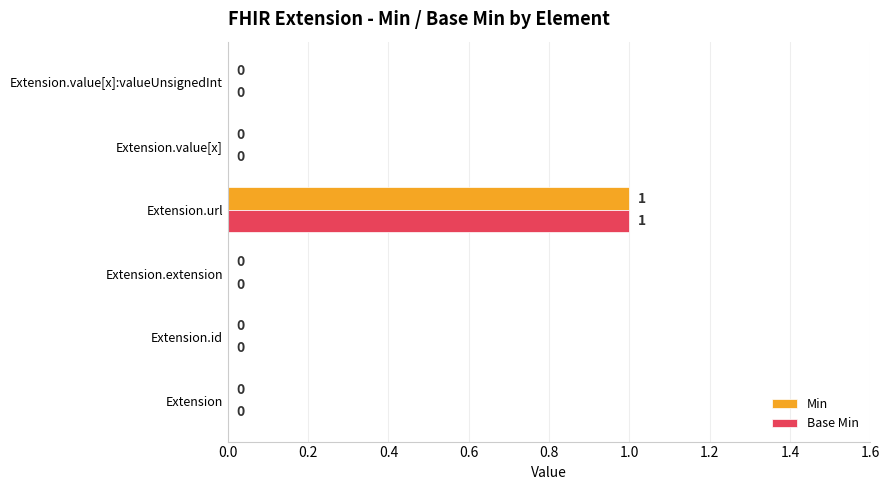

At which category is the sum across all series the highest?

Extension.url